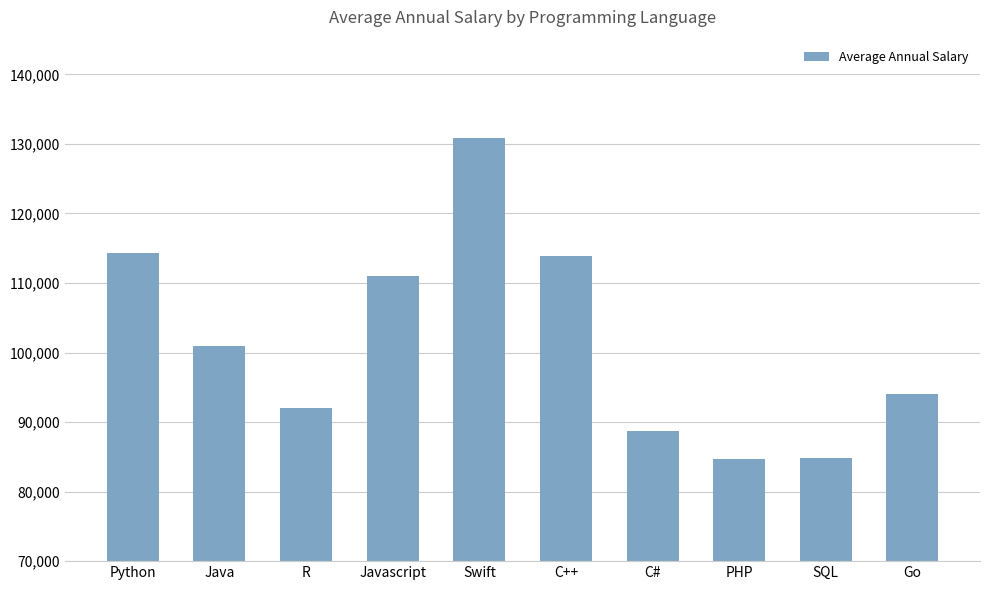

What is the label of the 8th bar from the right?

R